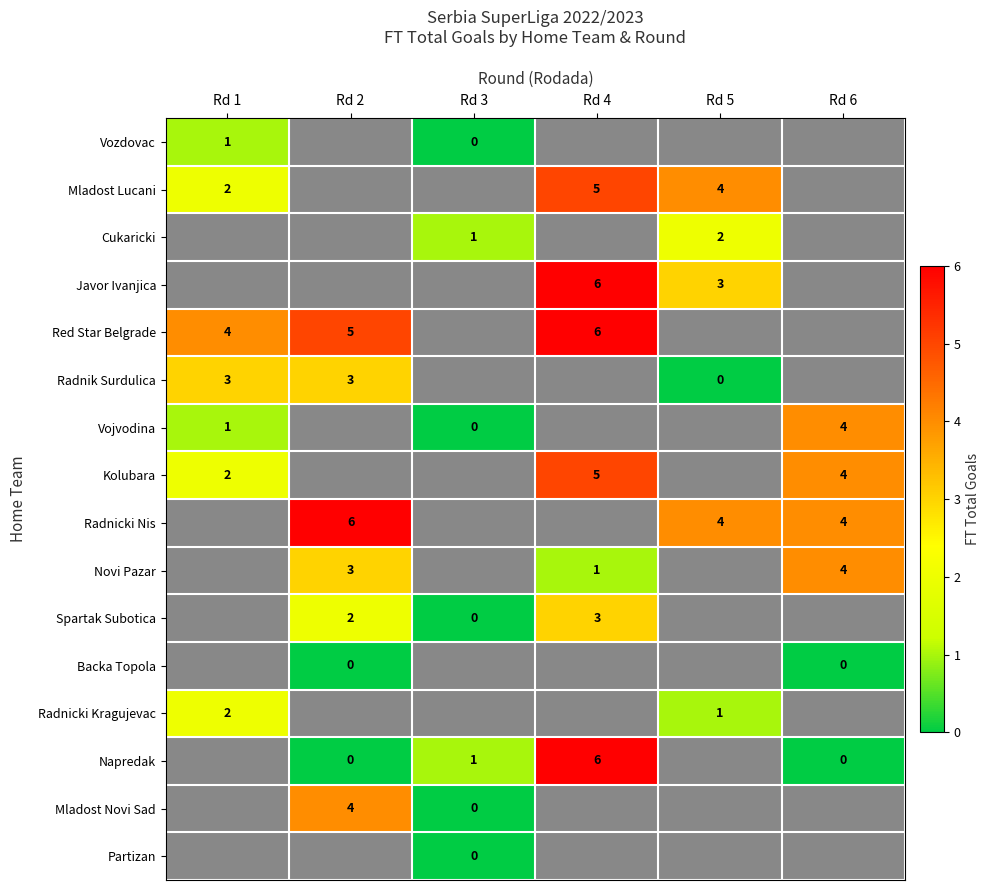

True or false: Vojvodina has a value of 4 at Rd 6.

True